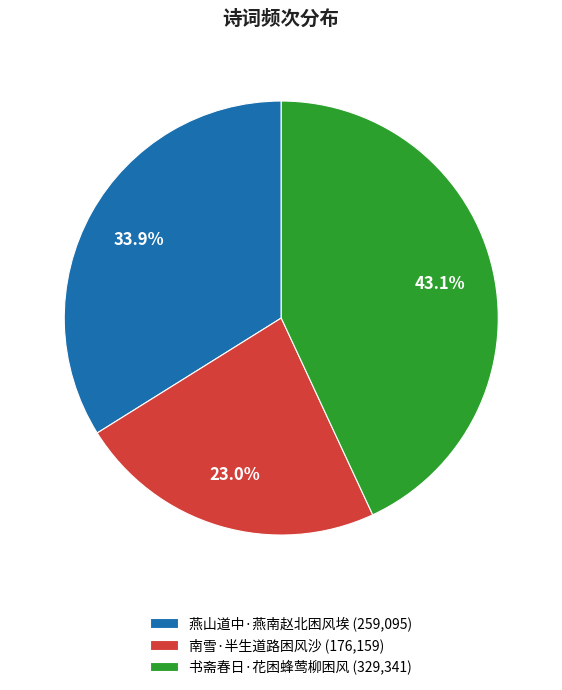

The 书斋春日·花困蜂莺柳困风 slice represents 43% of the pie. True or false?

True